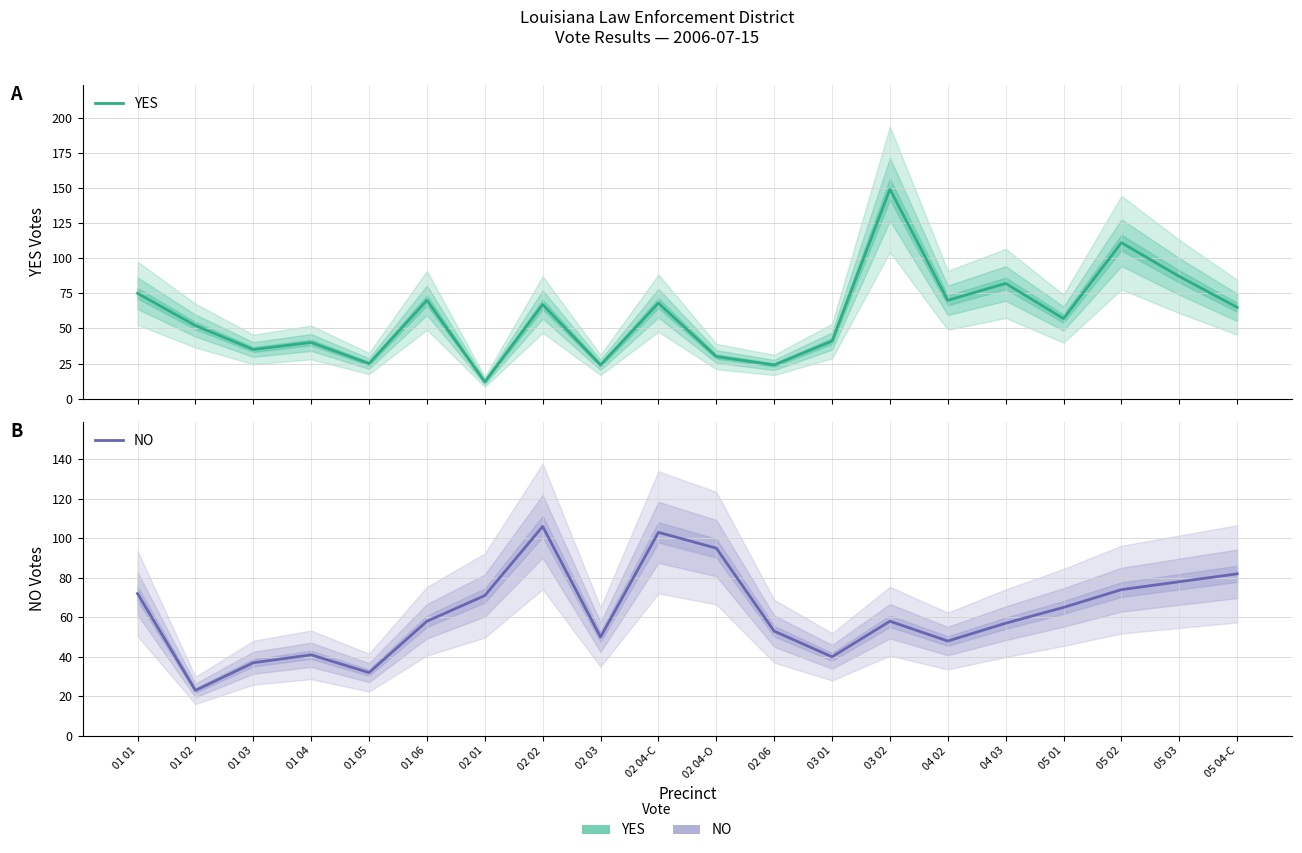

True or false: YES has more than 2 points higher than both neighbors.

True